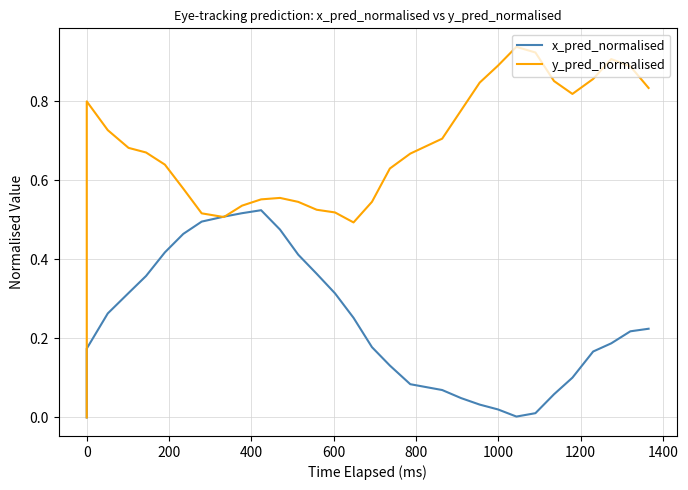

List the series in order of their overall mean, highest first.

y_pred_normalised, x_pred_normalised